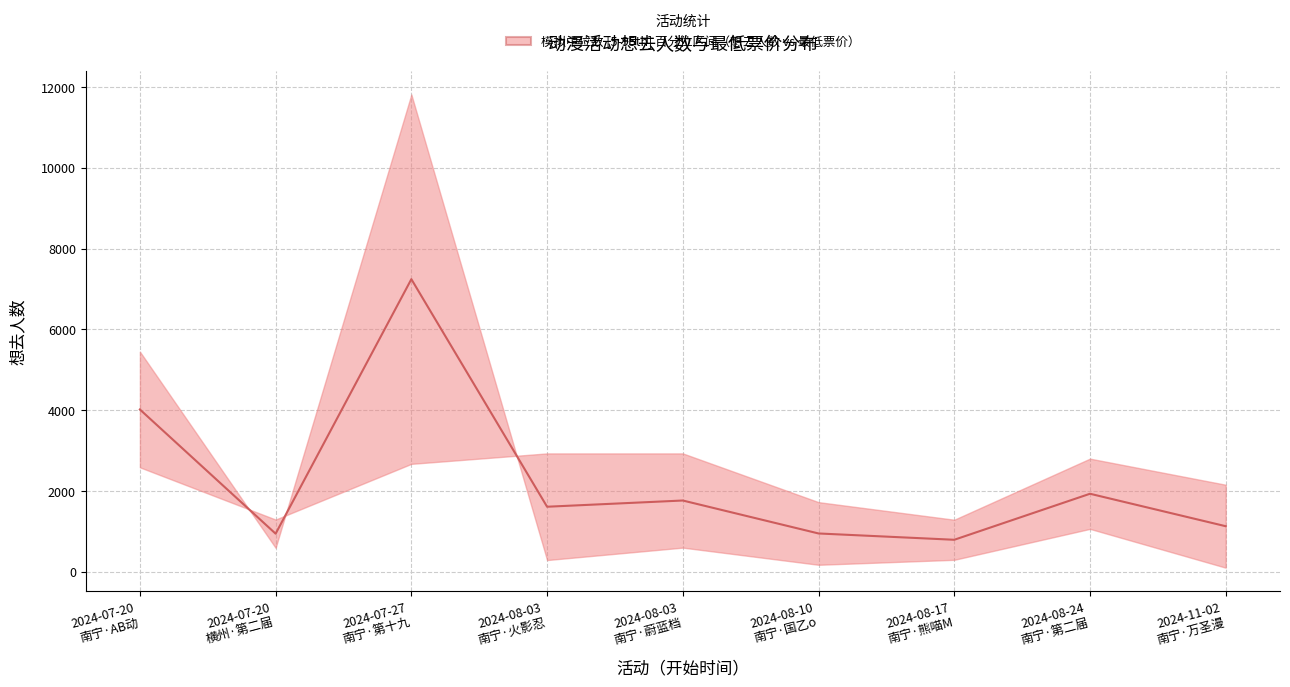

What is the greatest value displayed?

7243.9